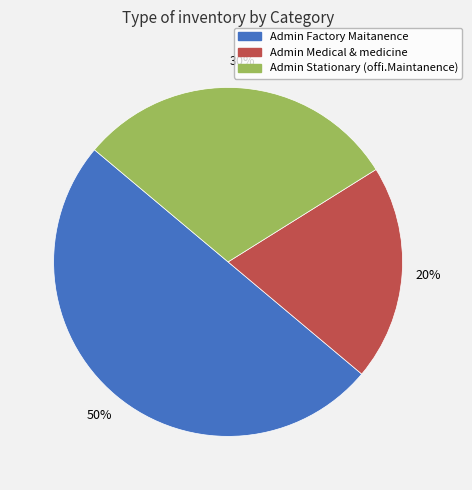

What percentage is the Admin Factory Maitanence slice, to the nearest percent?

50%